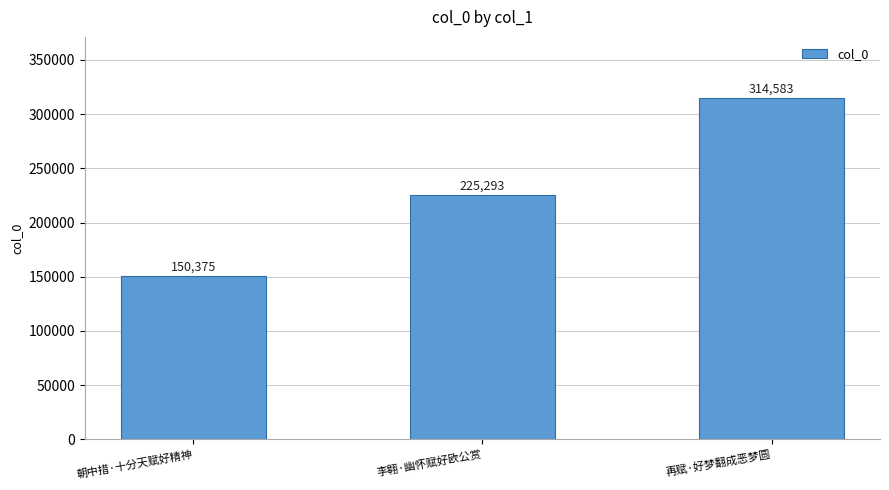

How many values are between 150375 and 314583?

3